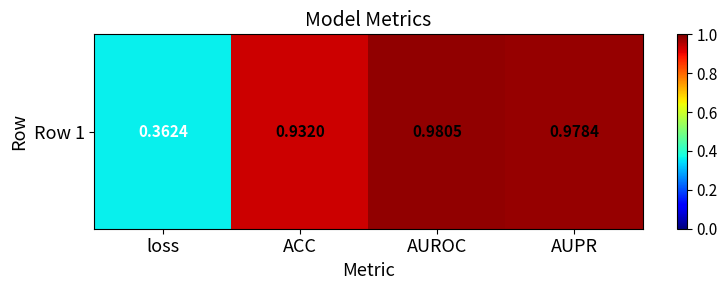

What is the difference between the values at loss and AUROC?

0.6